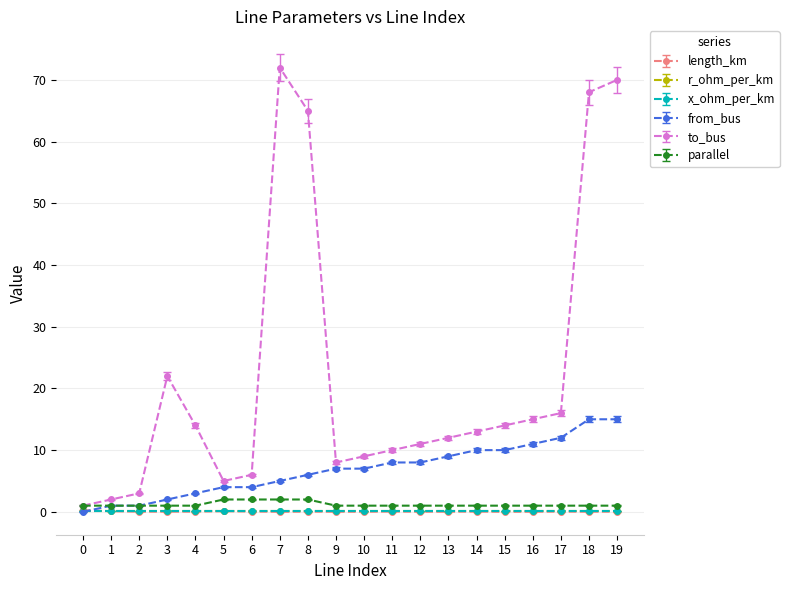

The to_bus series shows 5.0 at 5. True or false?

True